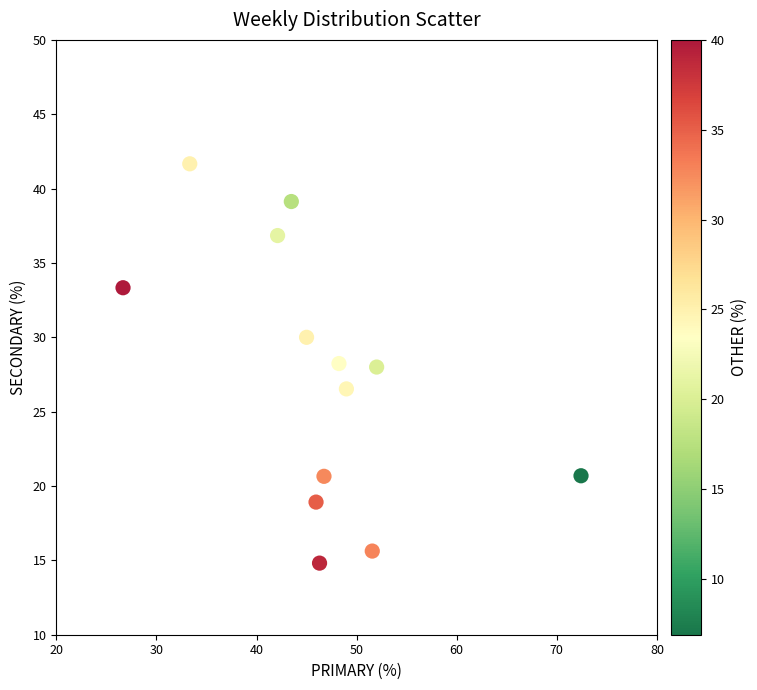

What is the range of X values (max minus min)?

45.7